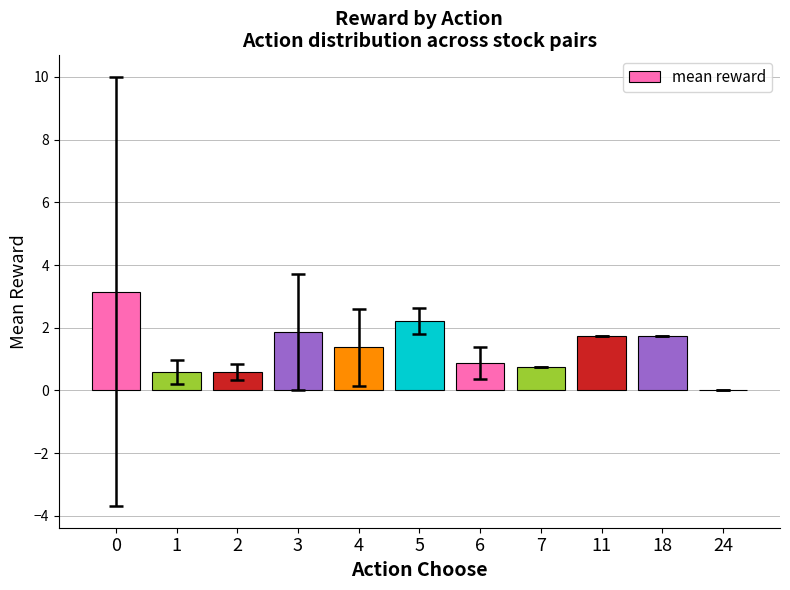

The chart shows a value of 3.3 at 3. True or false?

False